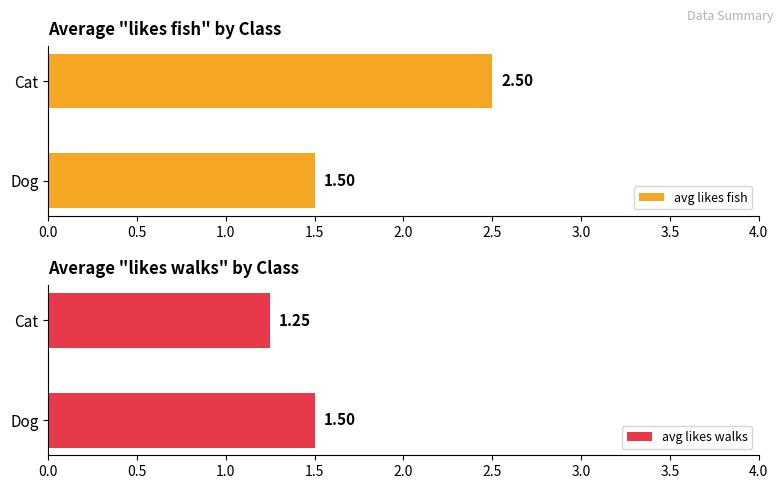

Rank the categories by avg likes fish value from lowest to highest.

Dog, Cat